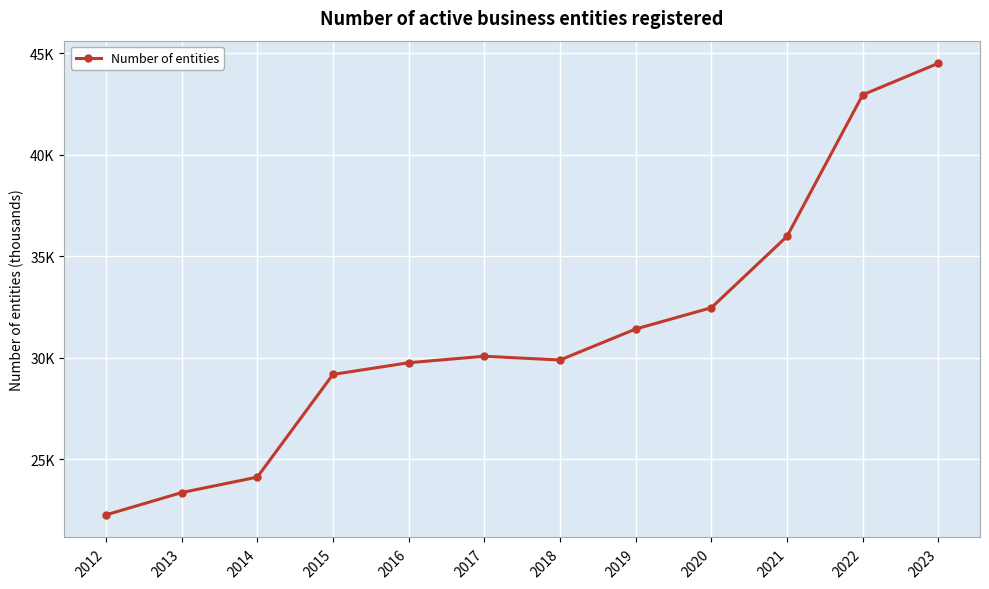

Is it true that the value at 2013 is 33.1?

False